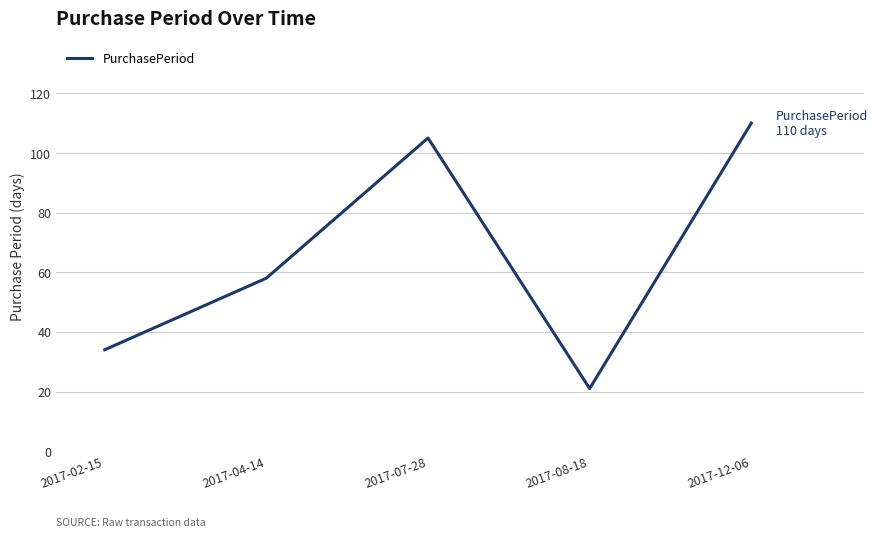

Approximately how many times larger is the value at 2017-02-15 compared to 2017-12-06?

0.3